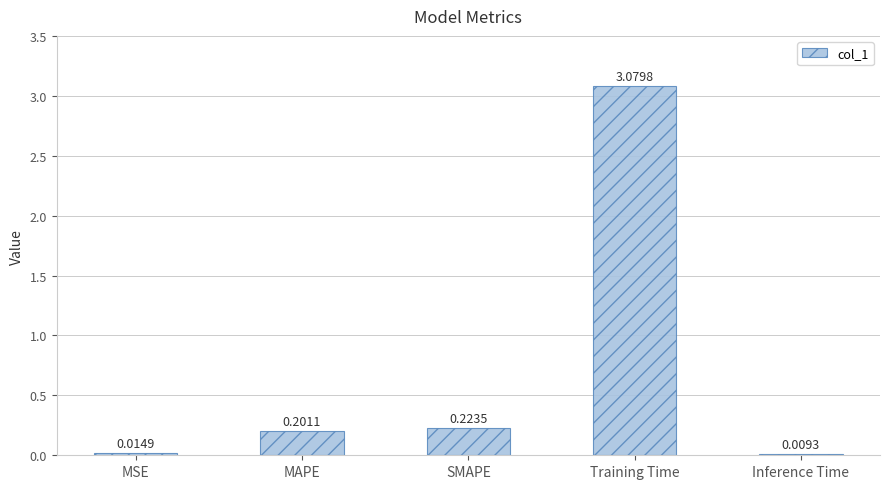

What is the sum of all values?

3.5